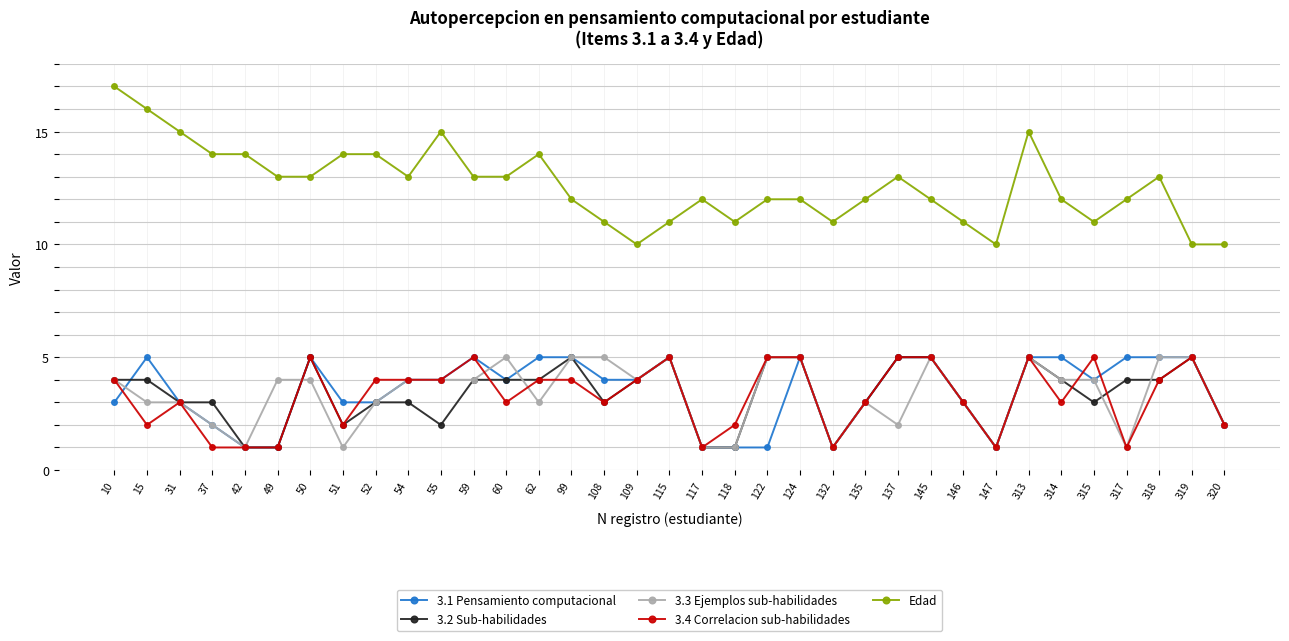

What is the average value of the 3.4 Correlacion sub-habilidades series?

3